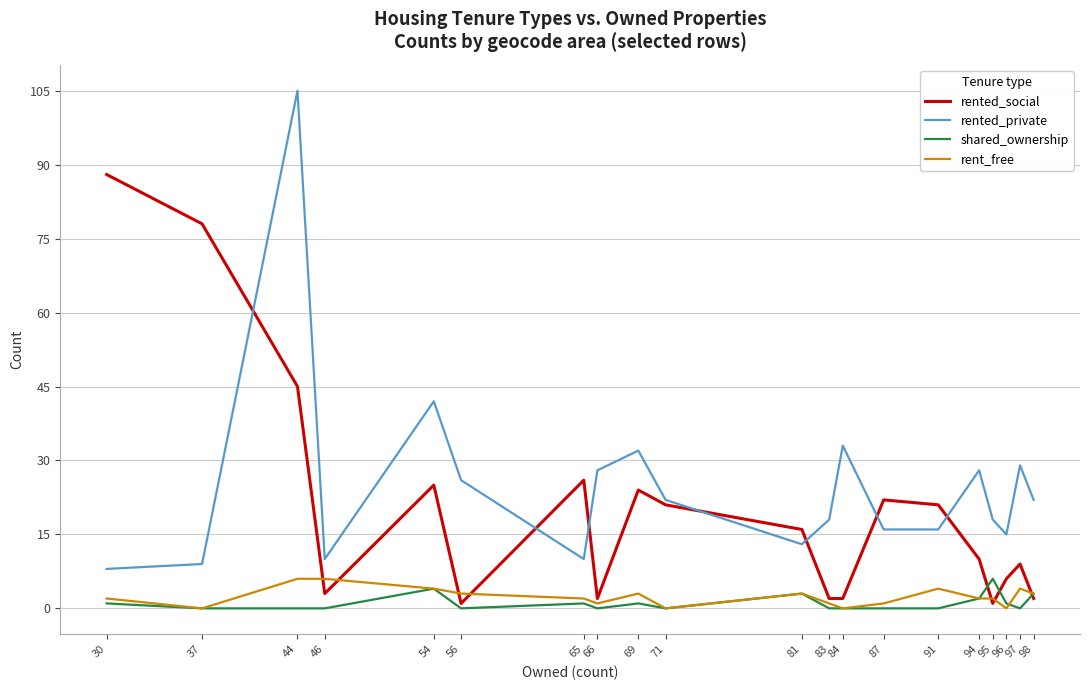

Is it true that rented_social equals 7 at 69?

False